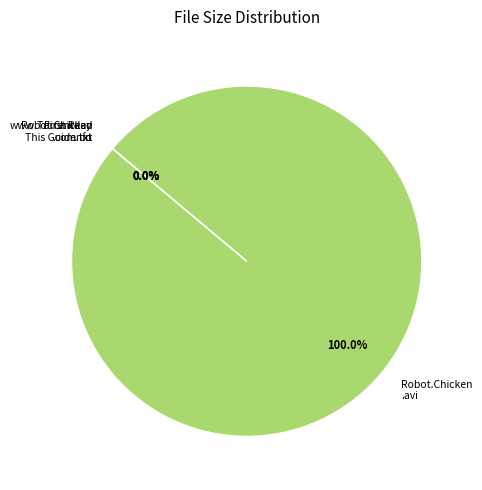

What is the majority slice?

Robot.Chicken.S06E12.HDTV.XviD-AFG.avi